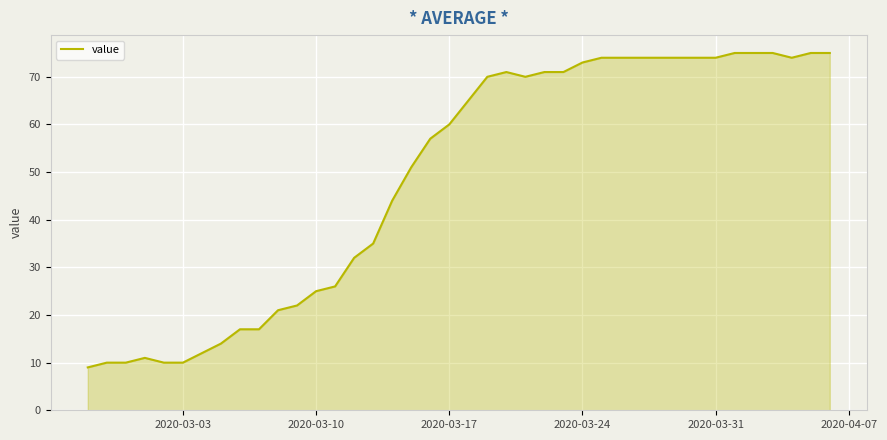

What is the greatest value displayed?

75